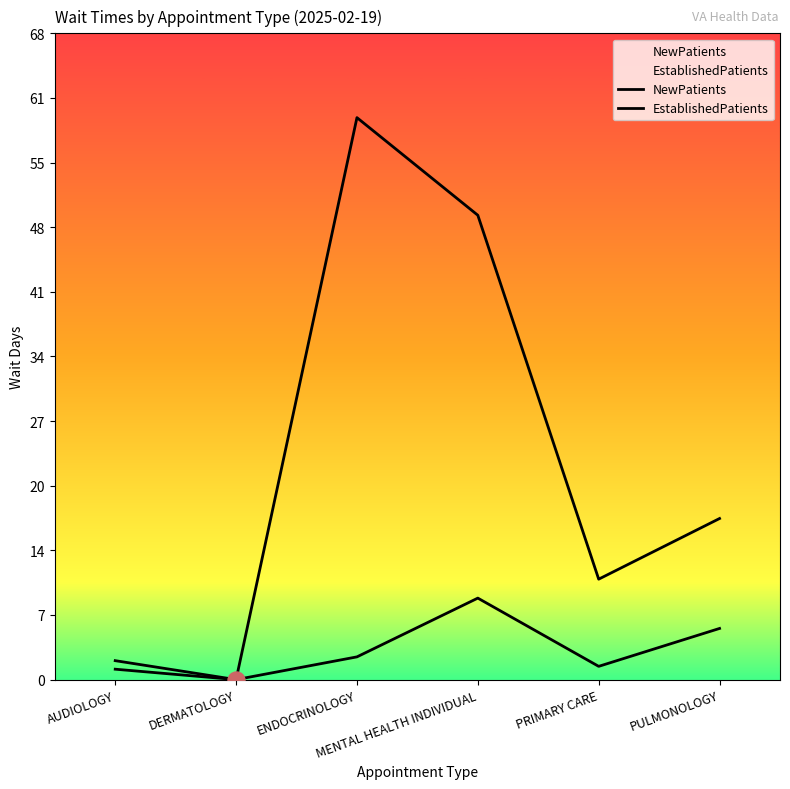

Which series reaches the maximum Y coordinate?

NewPatients